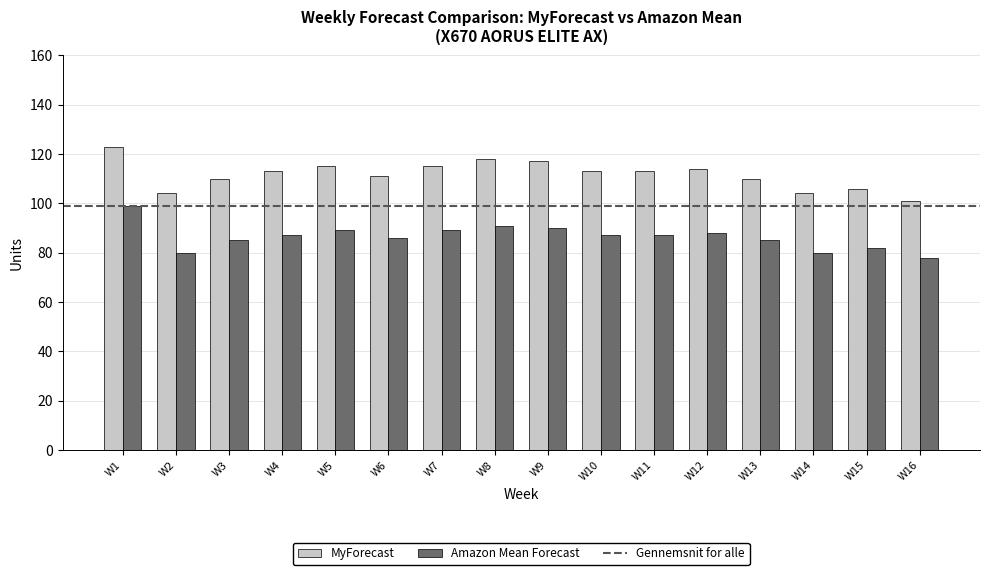

What is the total value across all series at W15?

188